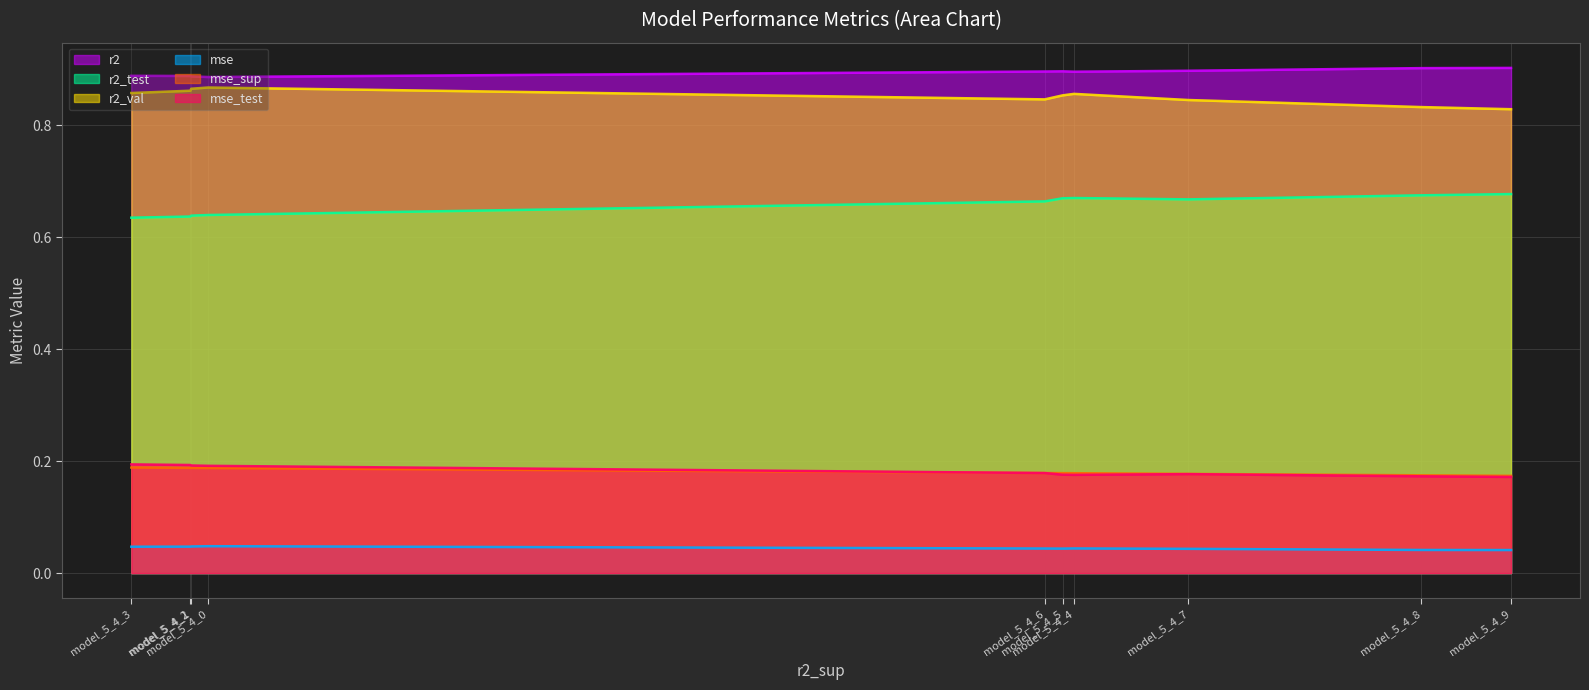

How many lines are shown in the chart?

6